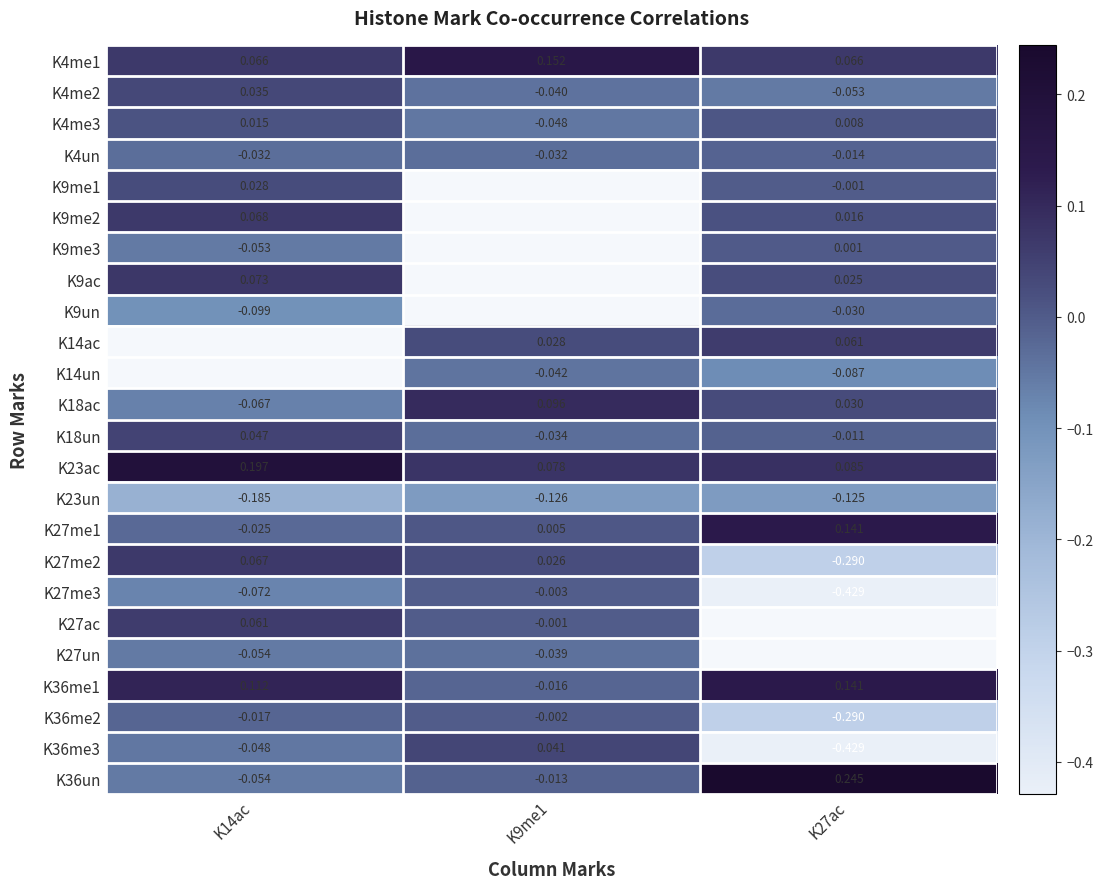

Is the value of K18un at K27ac greater than the value of K23ac at K14ac?

No